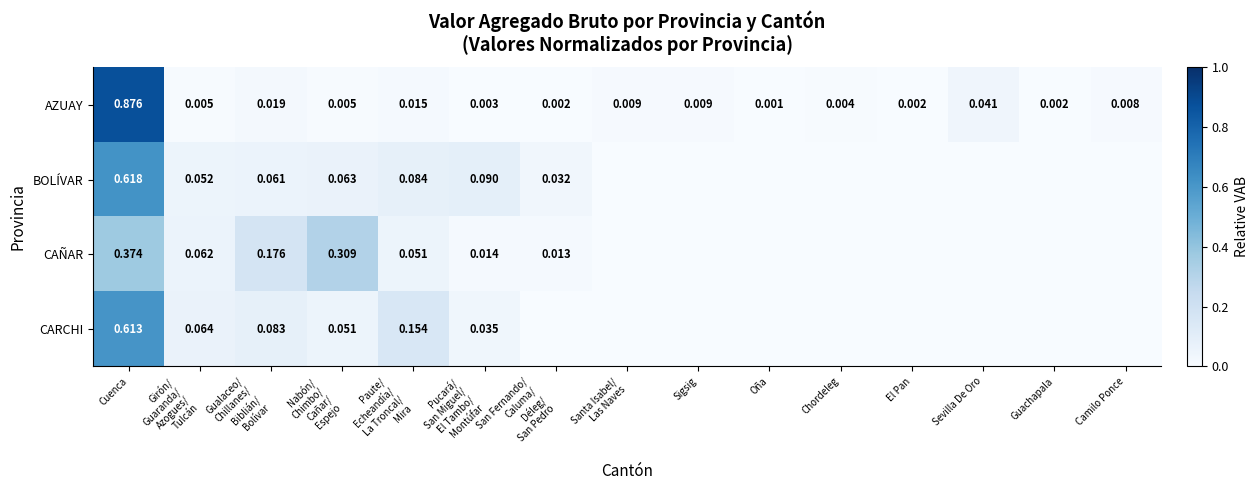

Which category has the highest value in the AZUAY series?

Cuenca